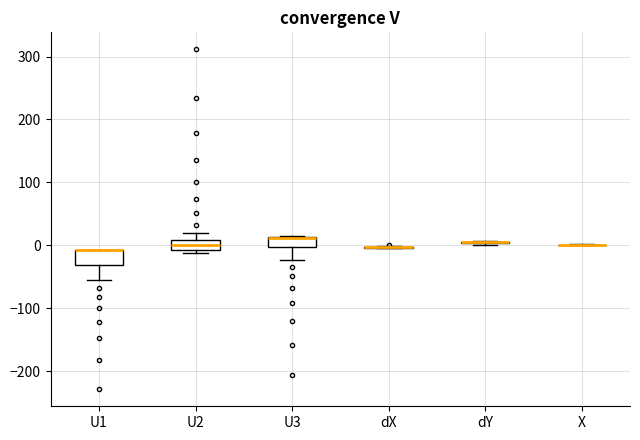

Reading left to right, read every box against the y-axis: the position of its median line, the range the box covers, and the ends of its whiskers. The values are not printed on the chart, so give them approximately, as read against the axis.

U1: median -10 (drawn on the box's upper edge), box -30 to -10, whiskers -50 to -10
U2: median 0, box -10 to 10, whiskers -10 (just below the box's lower edge) to 20
U3: median 10 (drawn on the box's upper edge), box 0 to 10, whiskers -20 to 10
dX: box collapsed to a line at 0, whiskers 0 to 0
dY: box collapsed to a line at 0, whiskers 0 to 10
X: box collapsed to a line at 0, whiskers 0 to 0